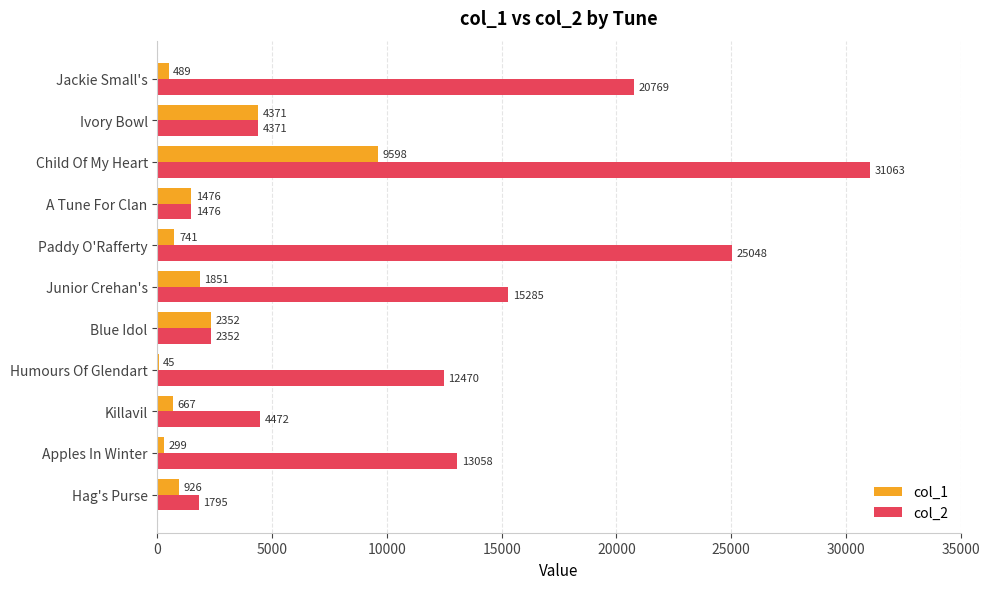

What is the sum of all col_1 values?

22815